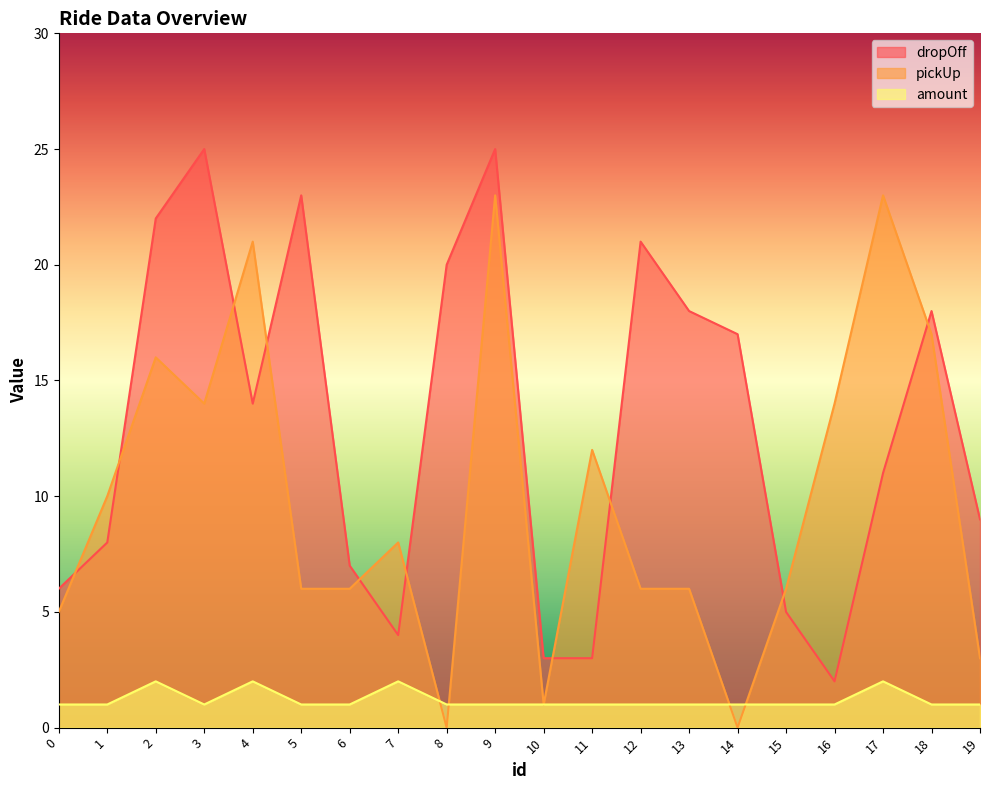

At which category does amount reach its first local peak?

2